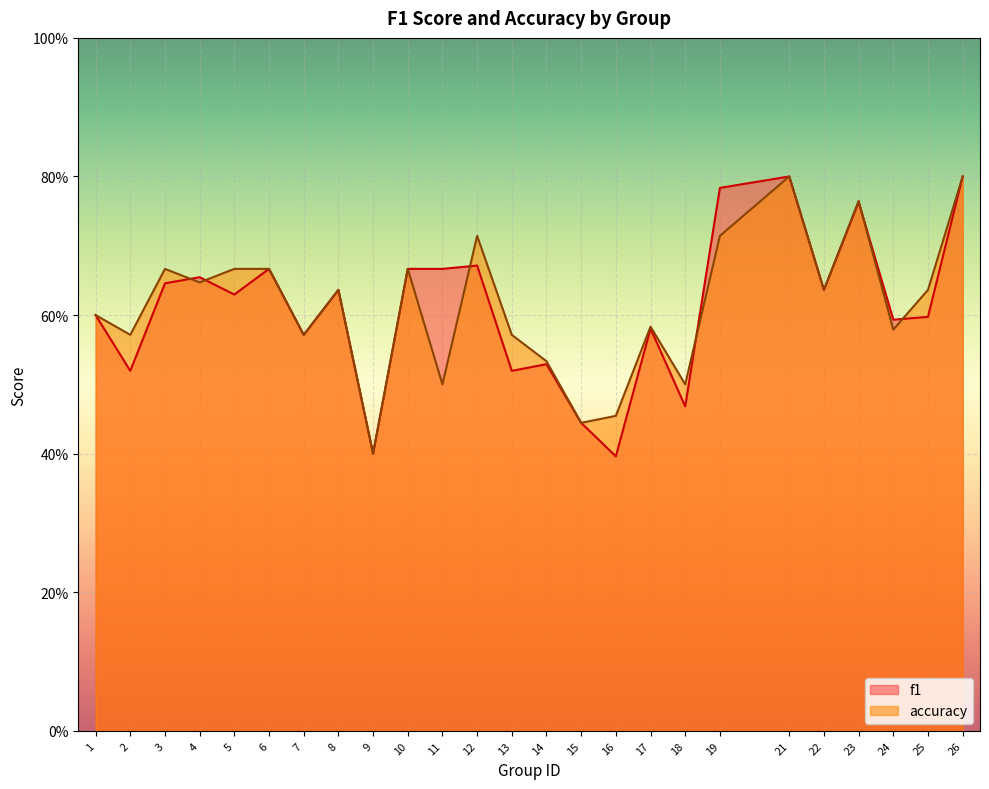

Reading left to right, extract all data points from this chart.

f1: 1=0.6	2=0.5	3=0.6	4=0.7	5=0.6	6=0.7	7=0.6	8=0.6	9=0.4	10=0.7	11=0.7	12=0.7	13=0.5	14=0.5	15=0.4	16=0.4	17=0.6	18=0.5	19=0.8	21=0.8	22=0.6	23=0.8	24=0.6	25=0.6	26=0.8
accuracy: 1=0.6	2=0.6	3=0.7	4=0.6	5=0.7	6=0.7	7=0.6	8=0.6	9=0.4	10=0.7	11=0.5	12=0.7	13=0.6	14=0.5	15=0.4	16=0.5	17=0.6	18=0.5	19=0.7	21=0.8	22=0.6	23=0.8	24=0.6	25=0.6	26=0.8